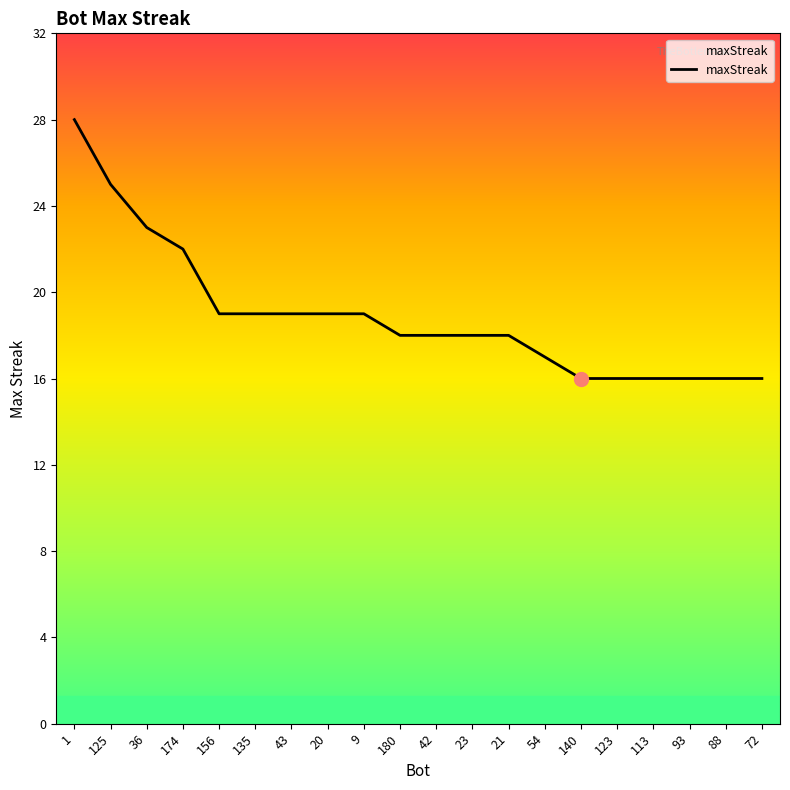

What is the change in value from 156 to 88?

-3